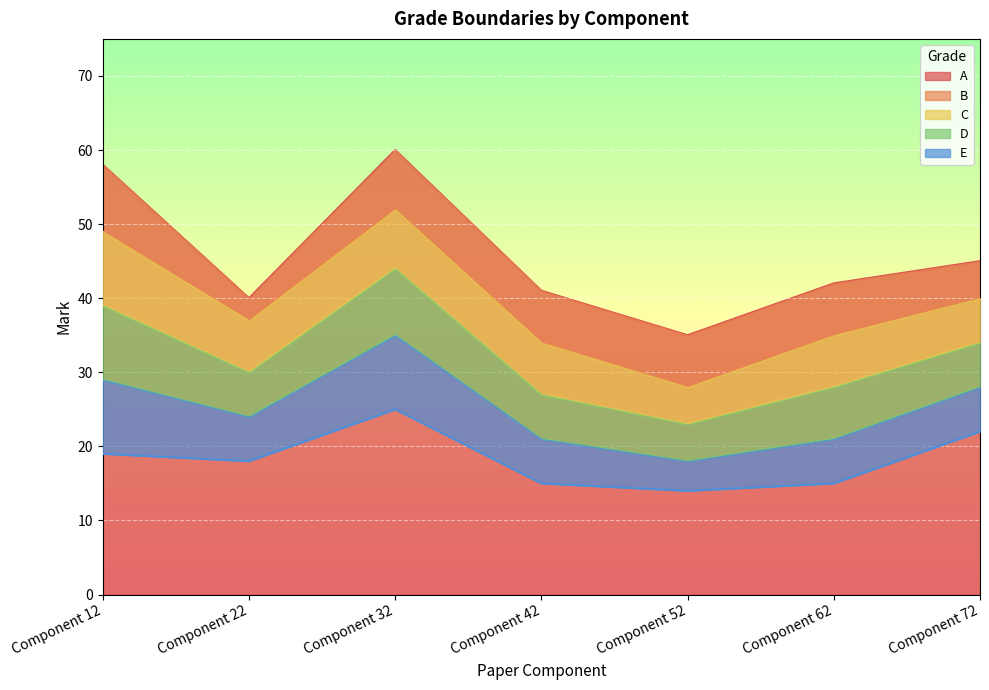

What are all the series names shown in the legend?

A, B, C, D, E